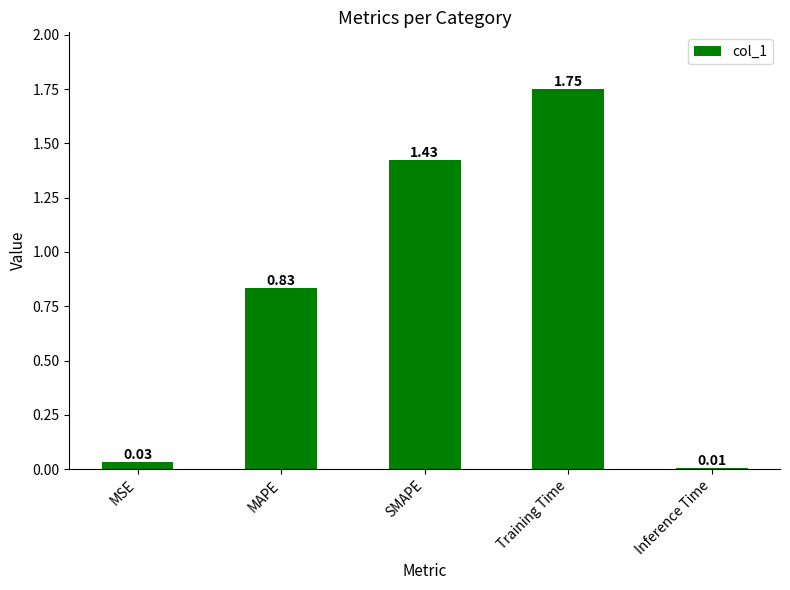

What is the sum of all values?

4.0